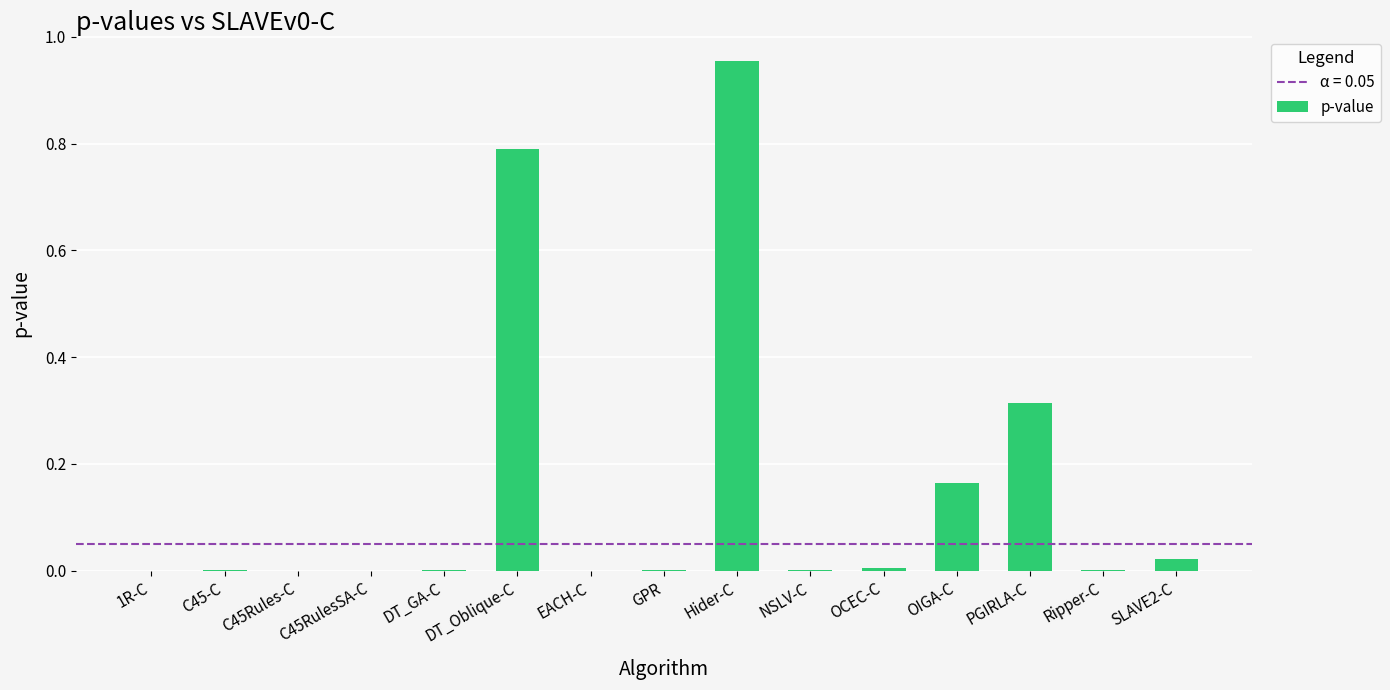

Which has a higher value, DT_Oblique-C or SLAVE2-C?

DT_Oblique-C